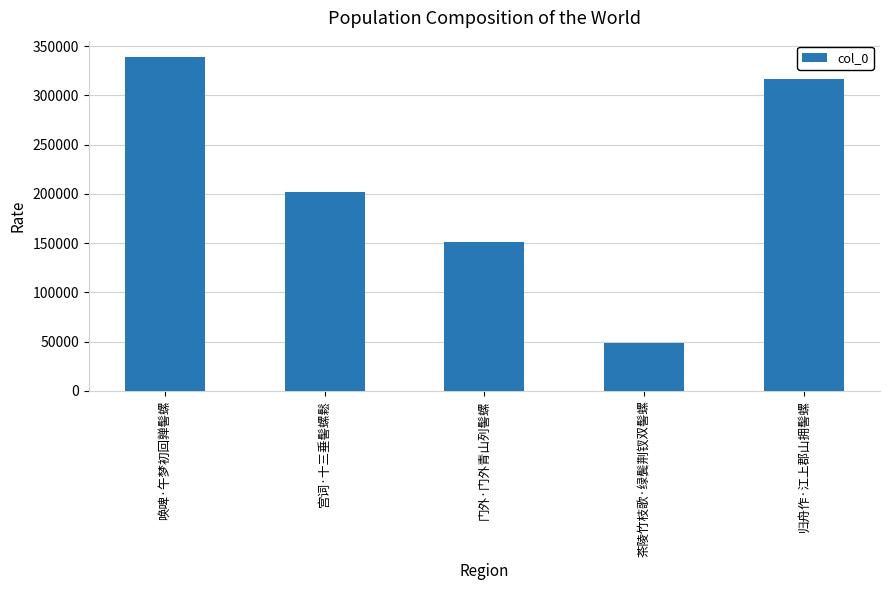

What is the greatest value displayed?

338658